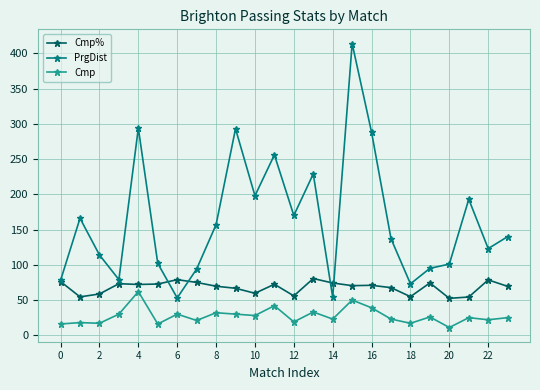

How many lines are shown in the chart?

3